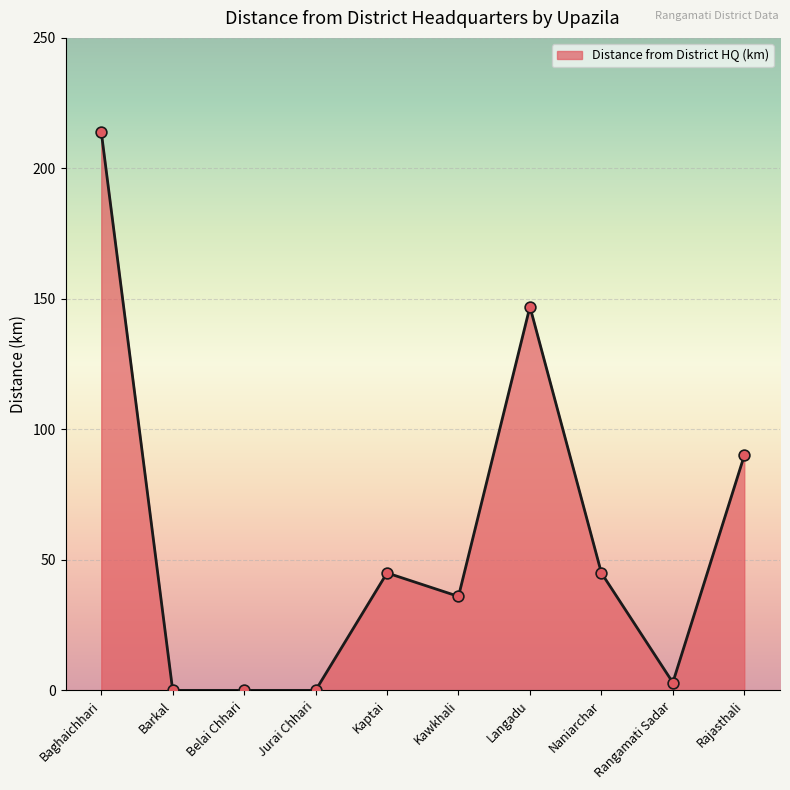

What is the change in value from Barkal to Kawkhali?

+36